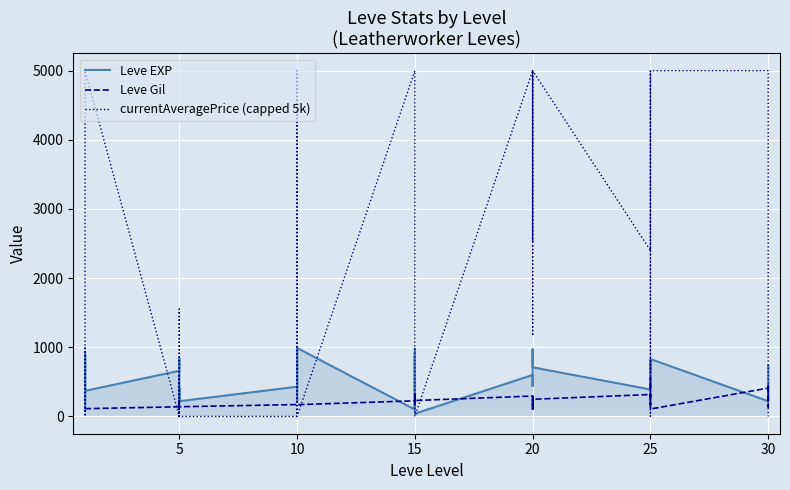

True or false: Leve EXP has a value of 808 at 25.

False